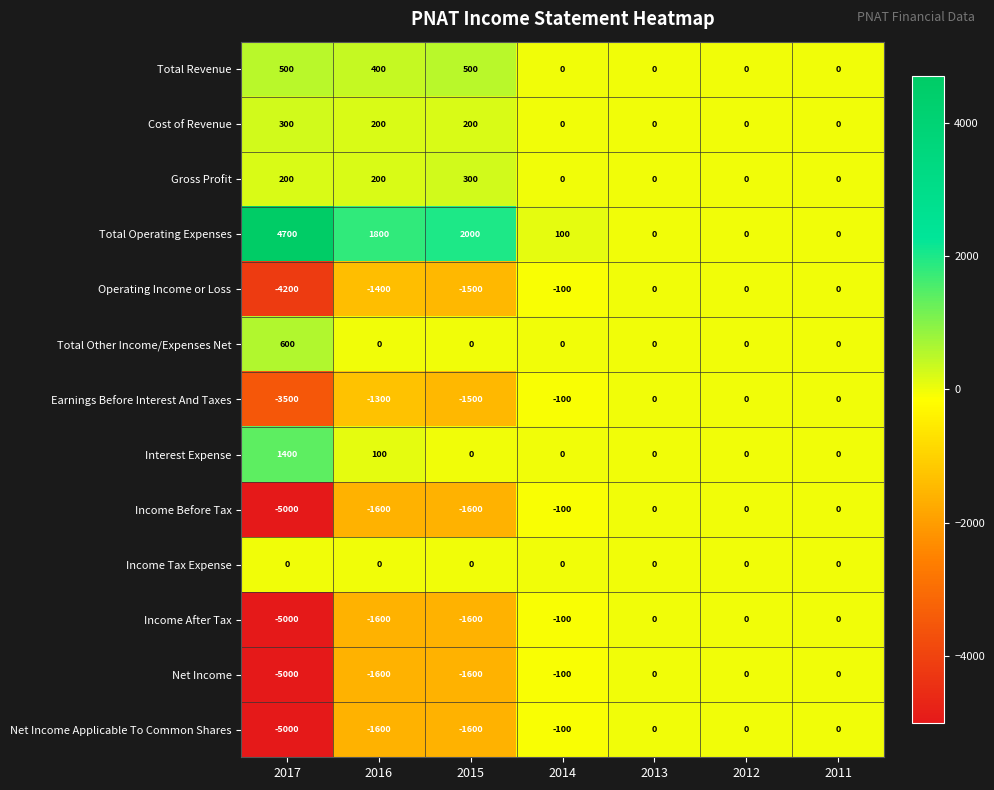

The value of Gross Profit at 2011 is 0. True or false?

True